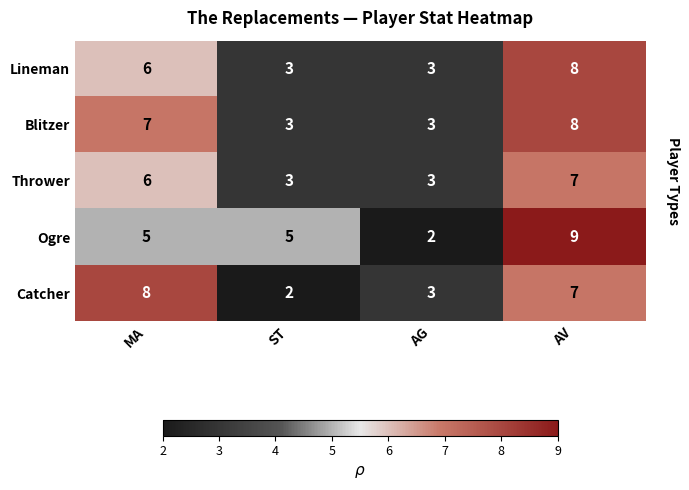

What is the maximum value shown in the chart?

9